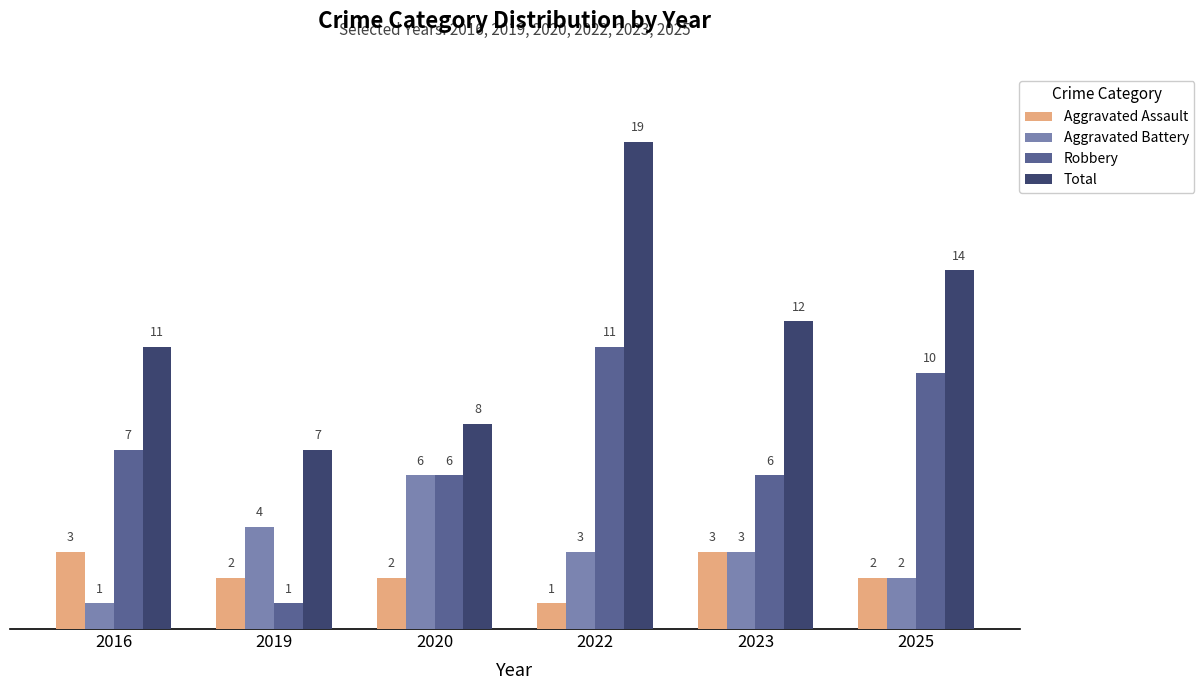

How many series are shown in this chart?

4